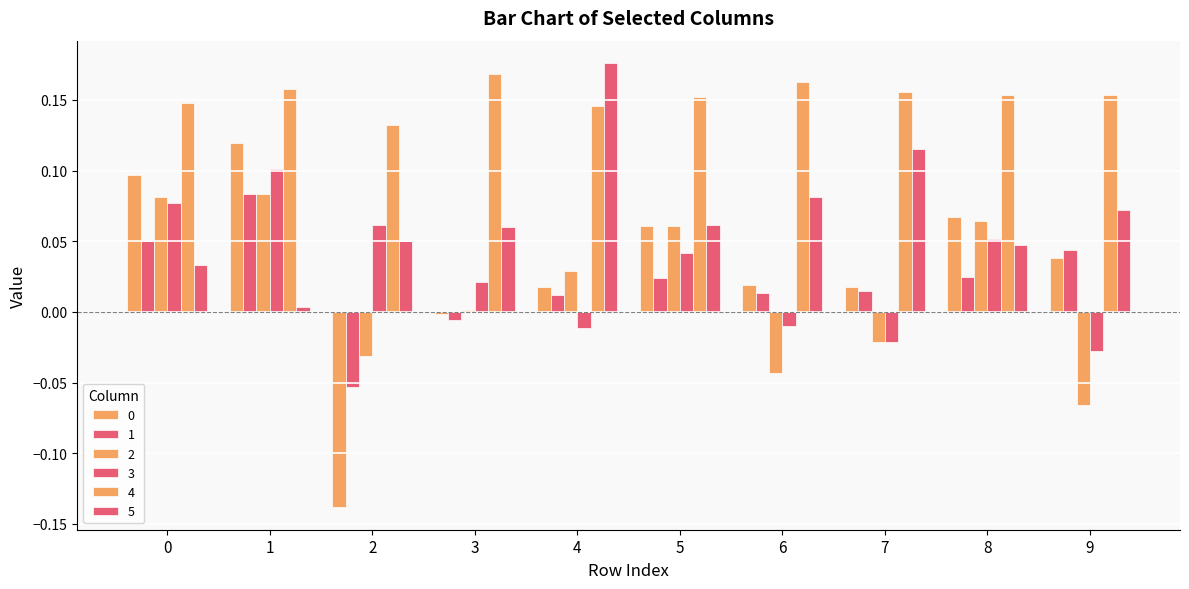

How many values in 3 are above zero?

6